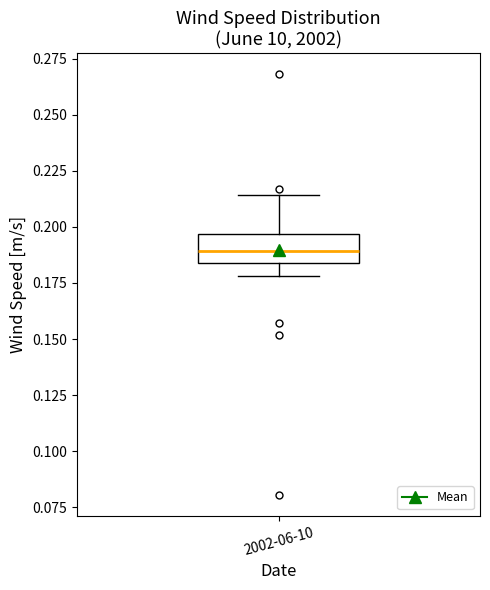

Where does the median line of the box for 2002-06-10 sit on the y-axis? The values are not printed on the chart, so give them approximately, as read against the axis.

0.190